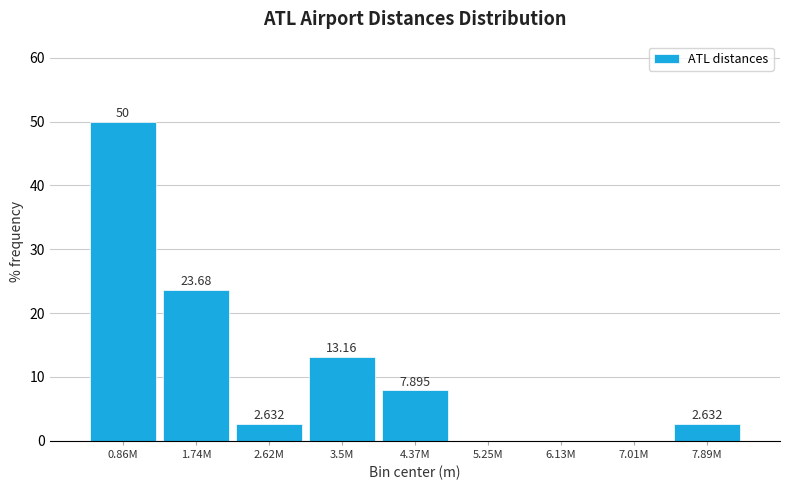

How many positive values are there?

6